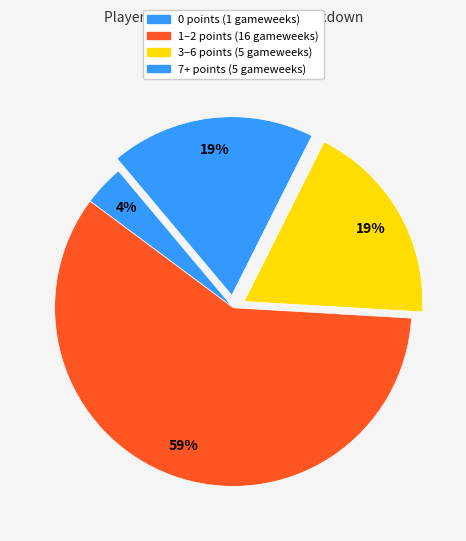

Rank the categories by value from highest to lowest.

1-2 points, 3-6 points, 7+ points, 0 points